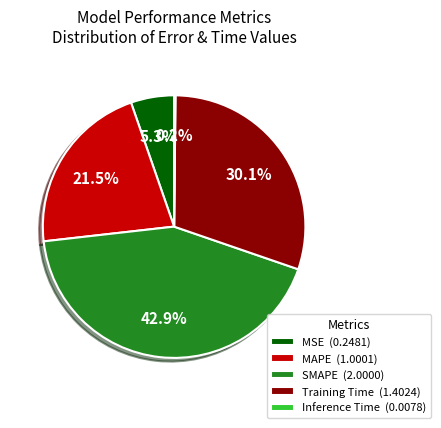

The MAPE slice represents 35% of the pie. True or false?

False